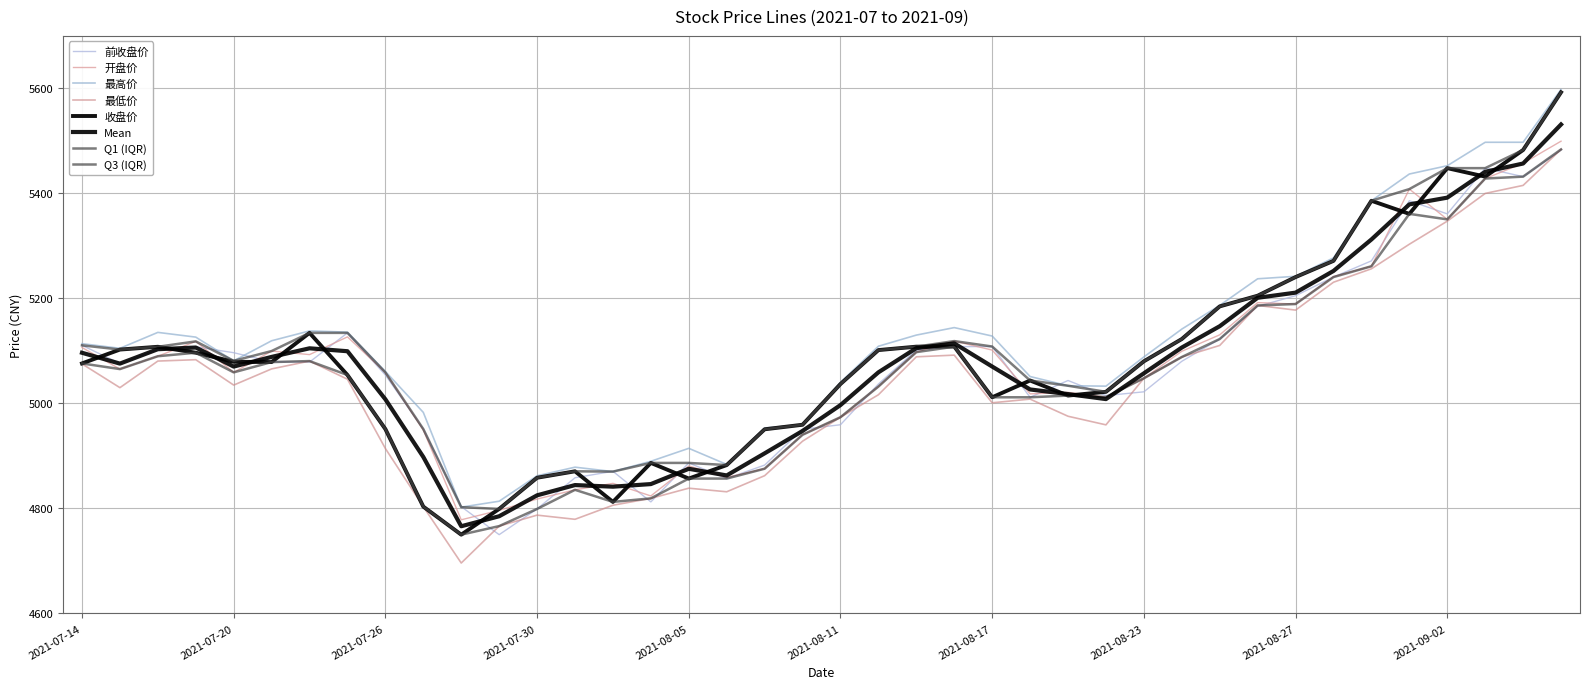

Which series has the largest total across all categories?

最高价